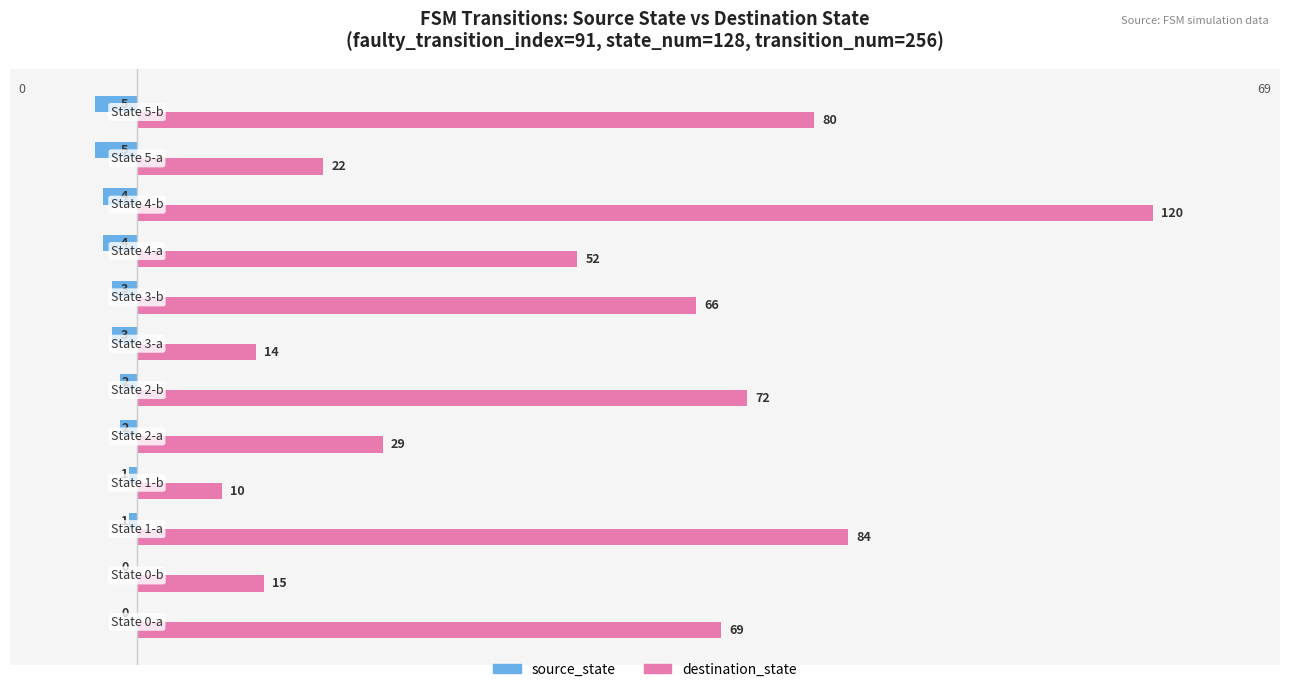

How many series are shown in this chart?

2